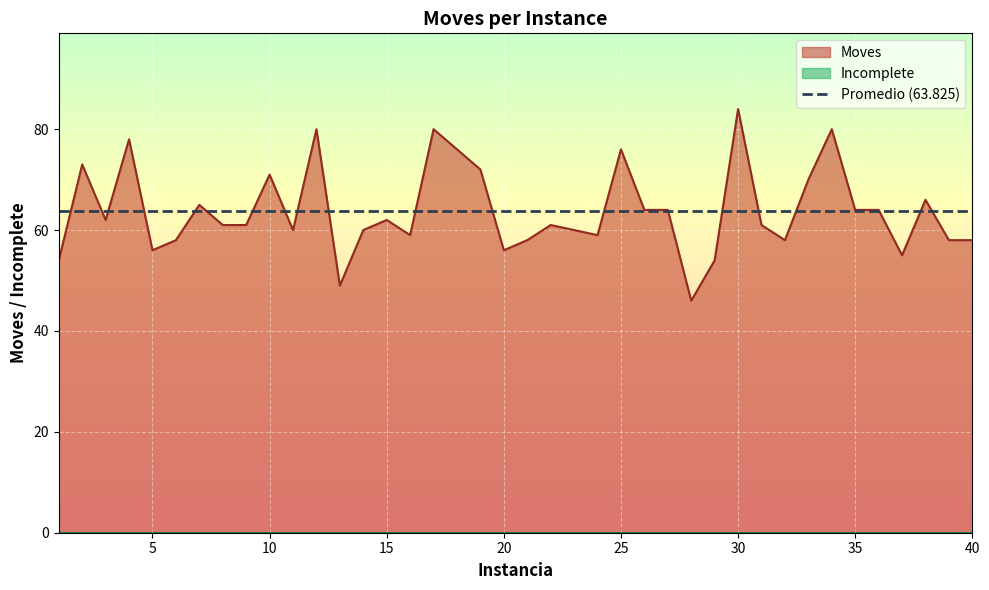

How many points are higher than both their immediate neighbors (excluding endpoints)?

12